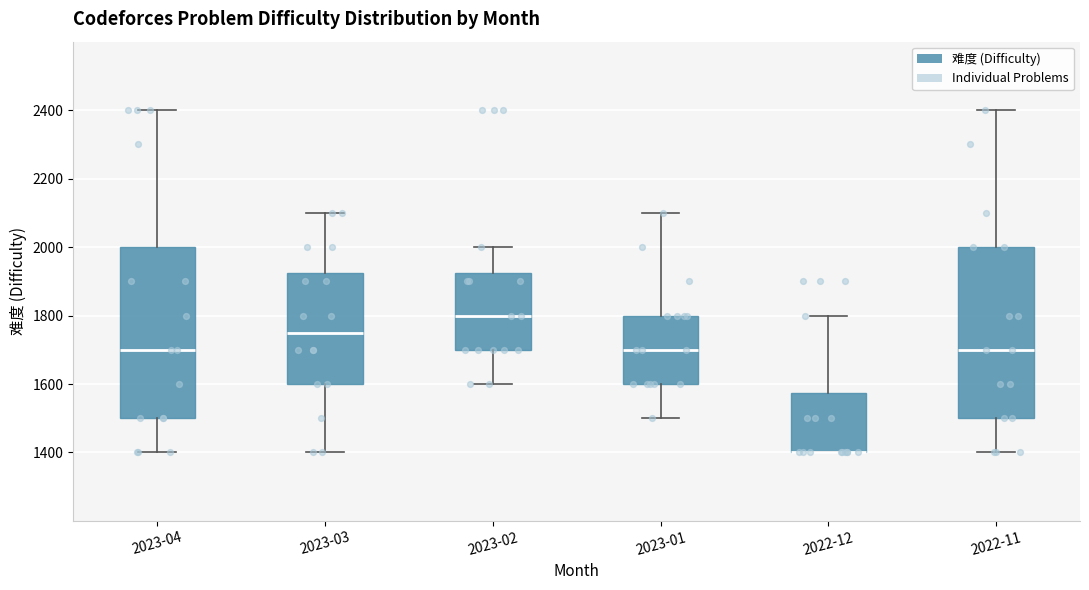

Reading left to right, read every box against the y-axis: the position of its median line, the range the box covers, and the ends of its whiskers. The values are not printed on the chart, so give them approximately, as read against the axis.

2023-04: median 1700, box 1500 to 2000, whiskers 1400 to 2400
2023-03: median 1760, box 1600 to 1920, whiskers 1400 to 2100
2023-02: median 1800, box 1700 to 1920, whiskers 1600 to 2000
2023-01: median 1700, box 1600 to 1800, whiskers 1500 to 2100
2022-12: median 1400 (drawn on the box's lower edge), box 1400 to 1580, whiskers 1400 to 1800
2022-11: median 1700, box 1500 to 2000, whiskers 1400 to 2400